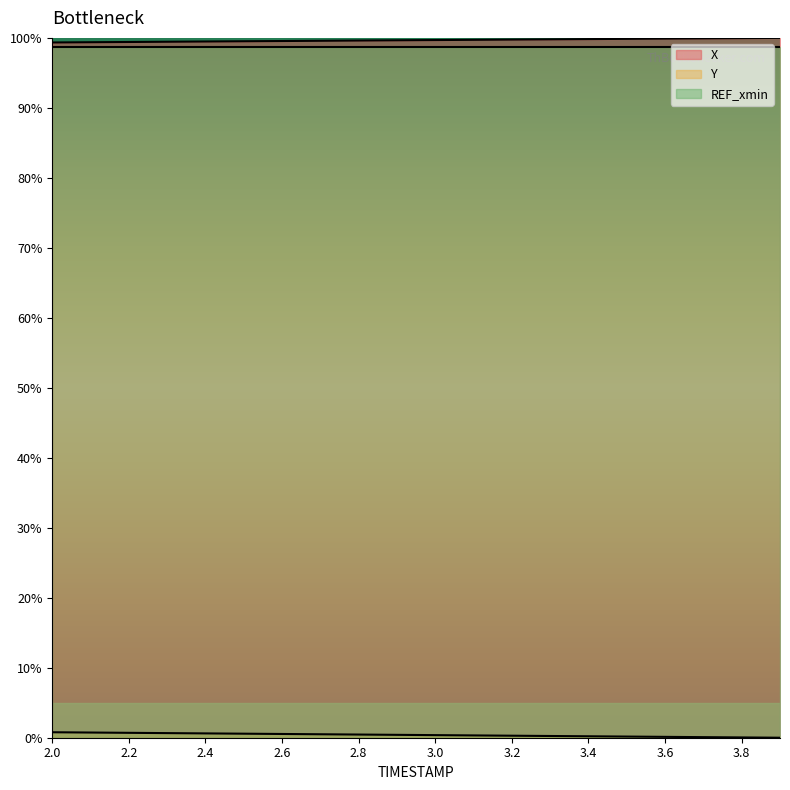

True or false: Y and X cross at least once.

False